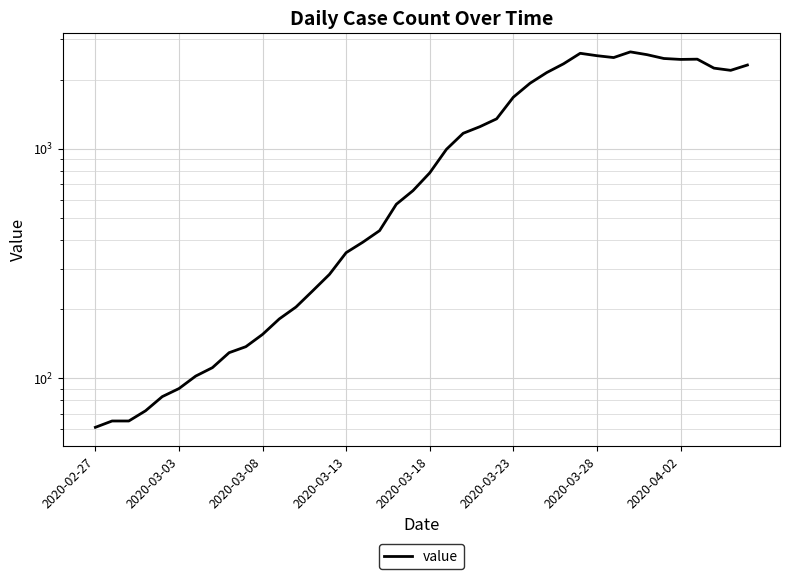

What position from the left is 2020-03-28?

31